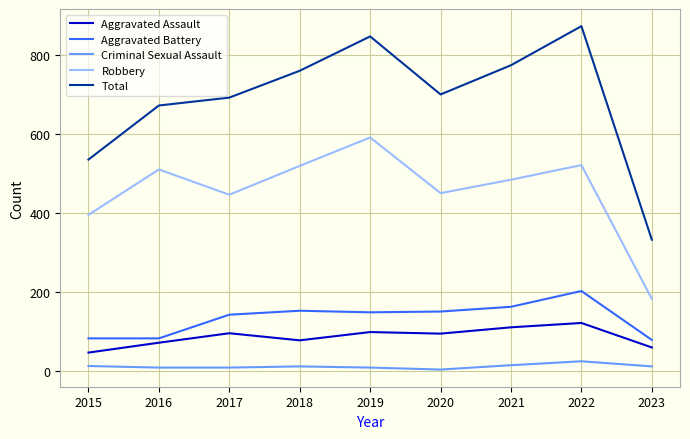

Does the chart display data point markers on the line(s)?

No